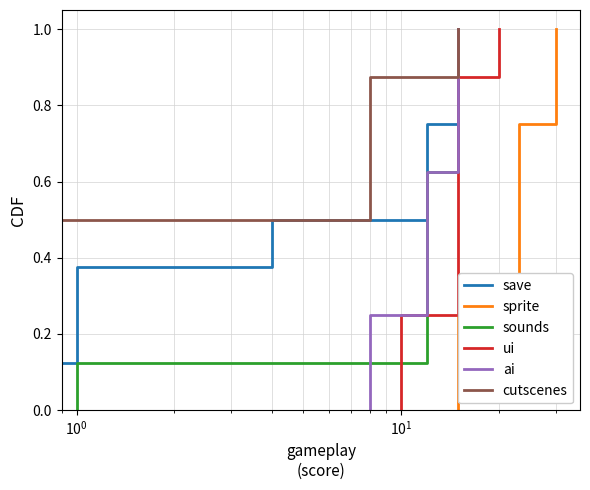

The value of cutscenes at 8 is 0.5. True or false?

False